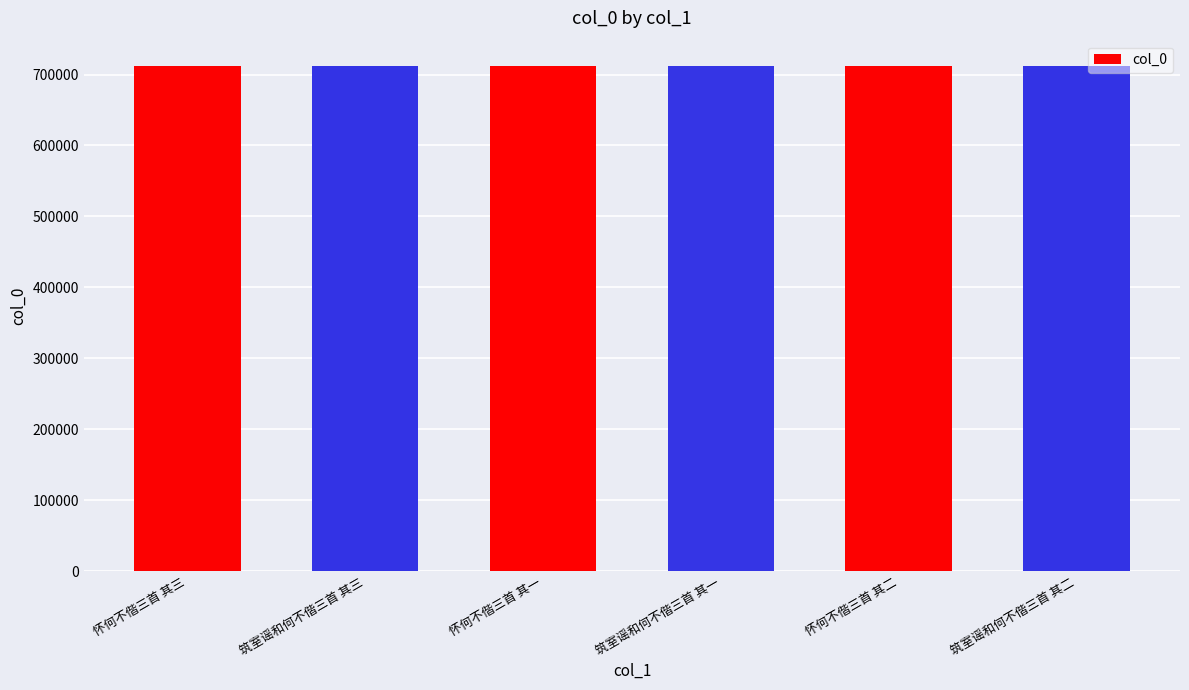

What is the change in value from 怀何不偕三首 其一 to 筑室谣和何不偕三首 其二?

+304